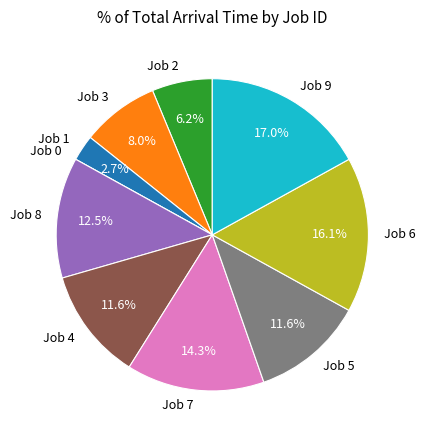

Do Job 2 and Job 9 together represent more than half of the pie?

No